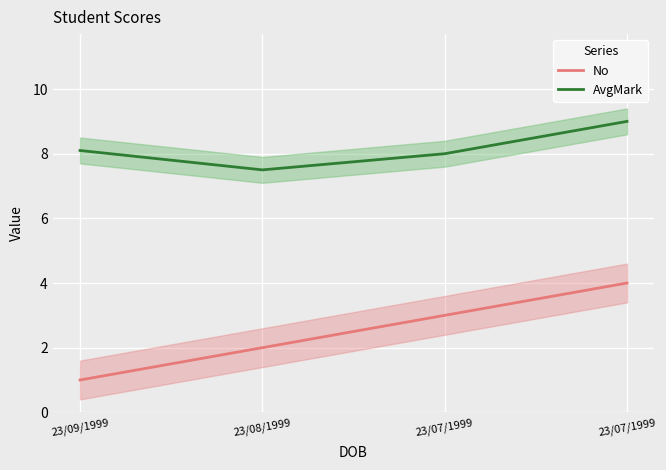

Reading right to left, transcribe all the data shown in this chart.

No: 4.0	3.0	2.0	1.0
AvgMark: 9.0	8.0	7.5	8.1